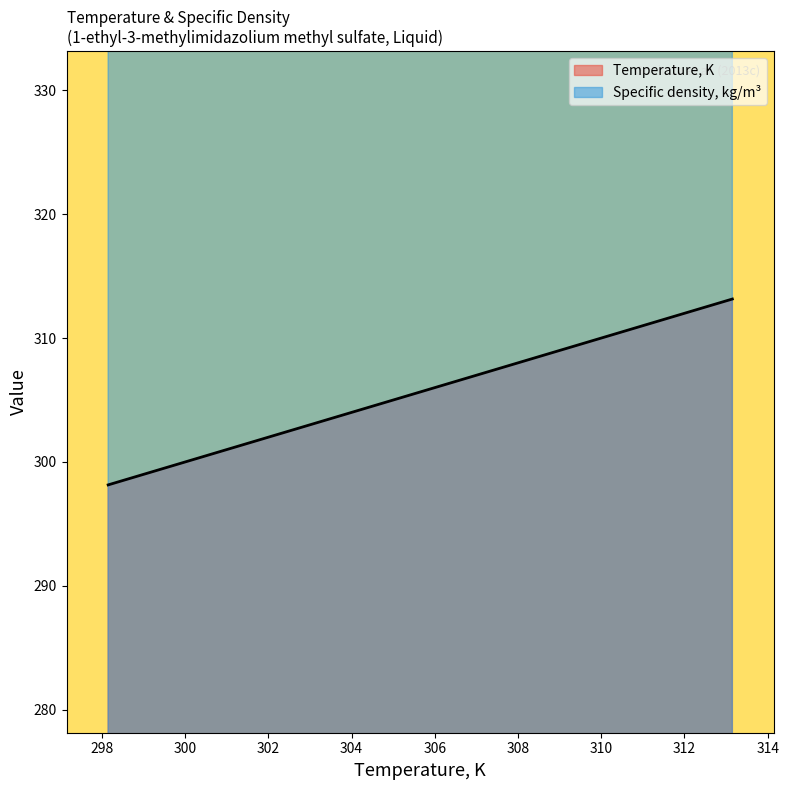

Is the value of Temperature, K at 100 greater than the value of Specific density, kg/m3 at 100?

No